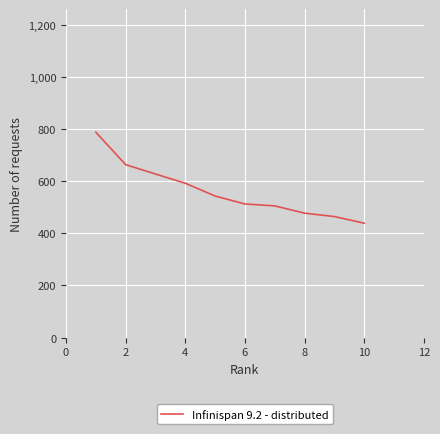

What is the smallest value displayed?

439.0